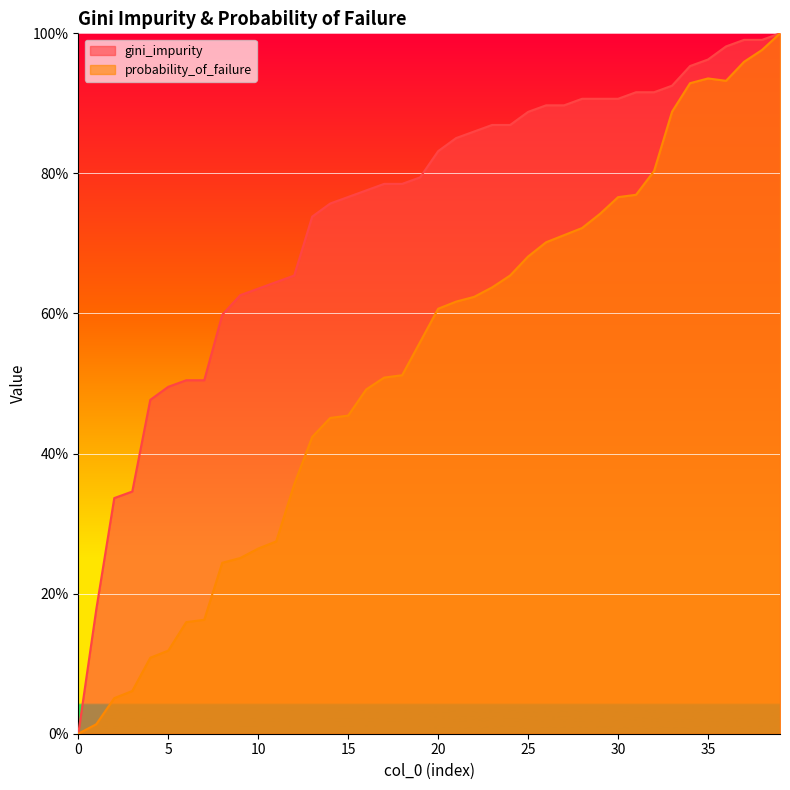

What is the maximum value for gini_impurity?

1.0